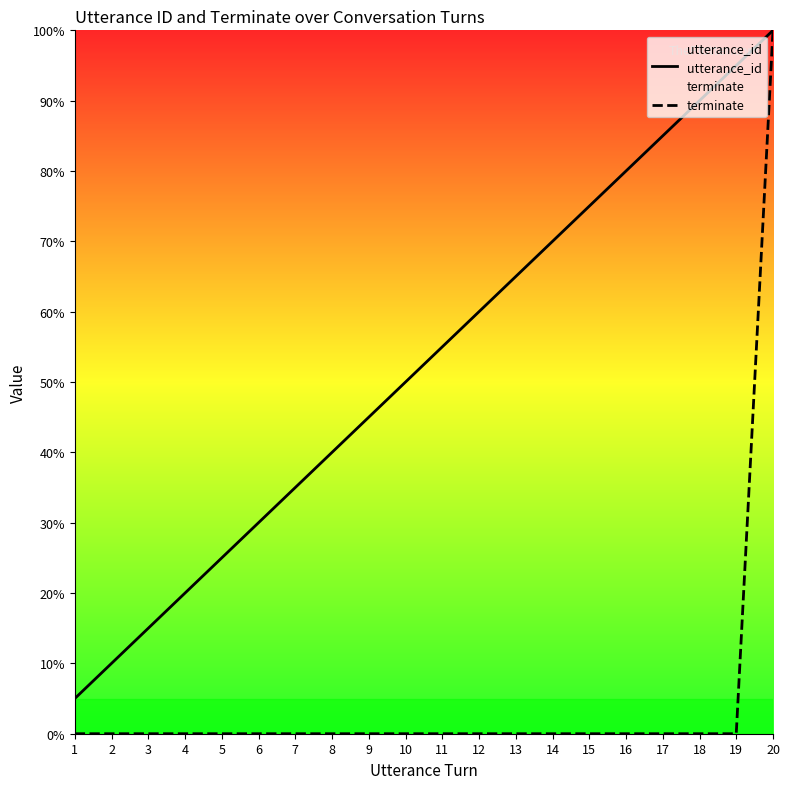

True or false: terminate has more than 0 points higher than both neighbors.

False